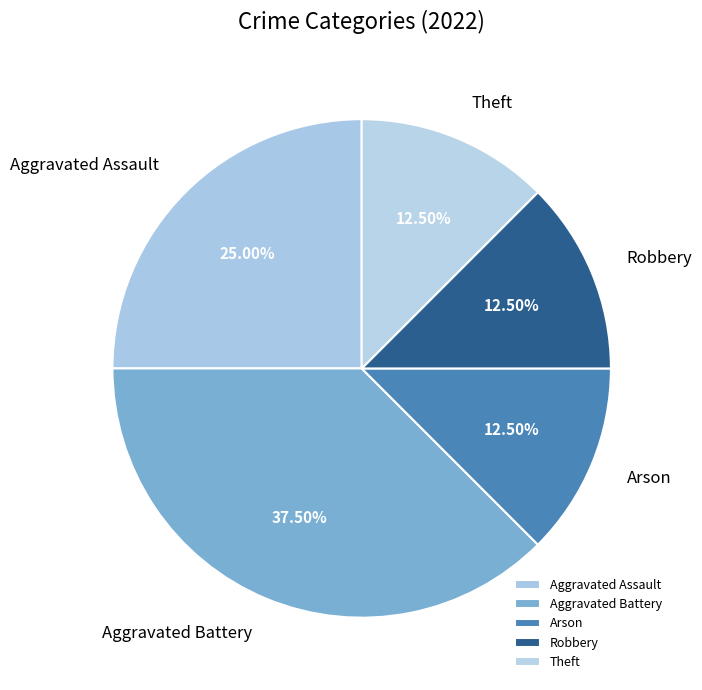

Is the sum of Robbery and Aggravated Assault greater than half?

No